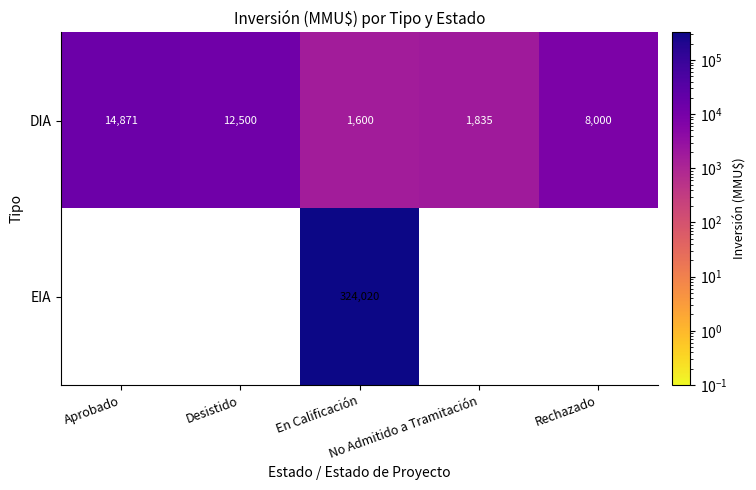

True or false: DIA has a value of 8000.0 at Rechazado.

True